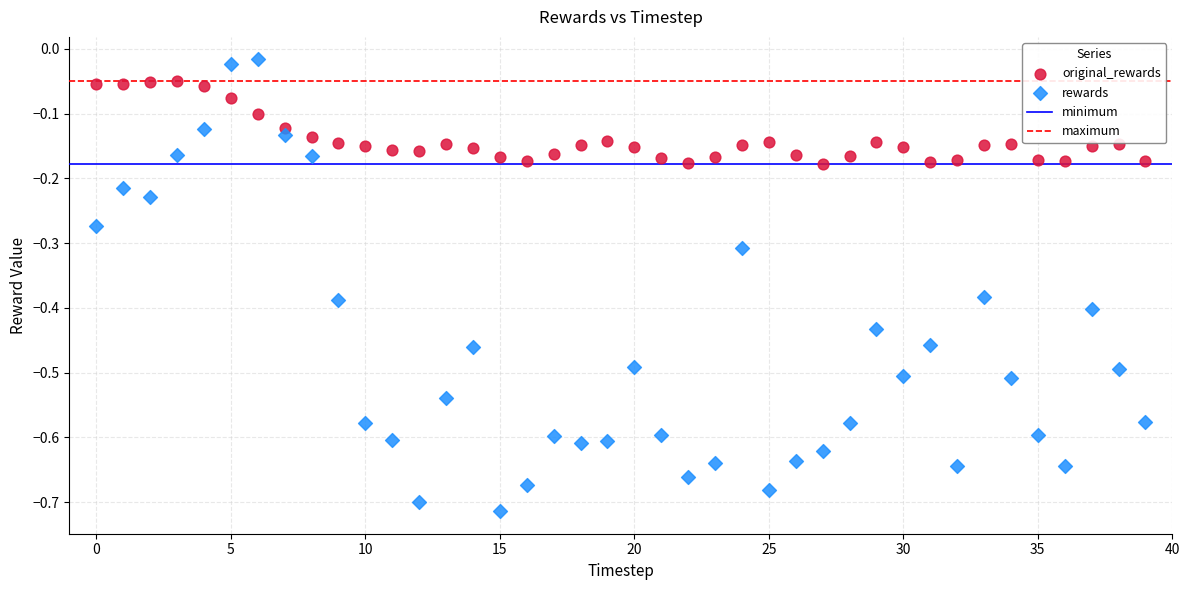

Across all data points, what is the range of Y values (max minus min)?

0.7